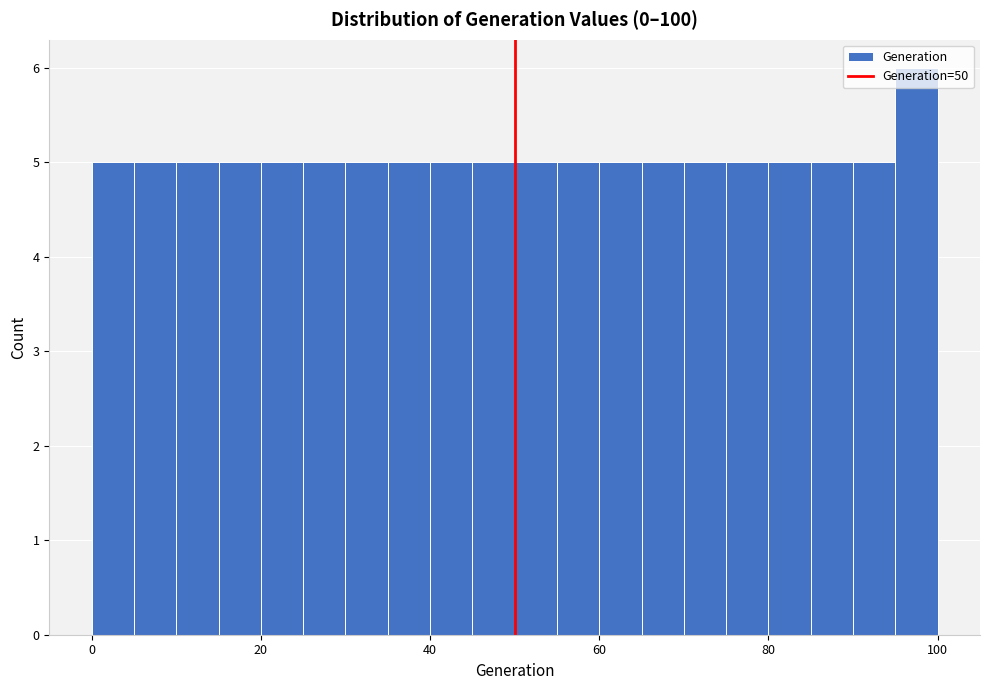

Around what value on the x-axis is the tallest bar? Give the approximate position of its centre, as read against the axis.

98